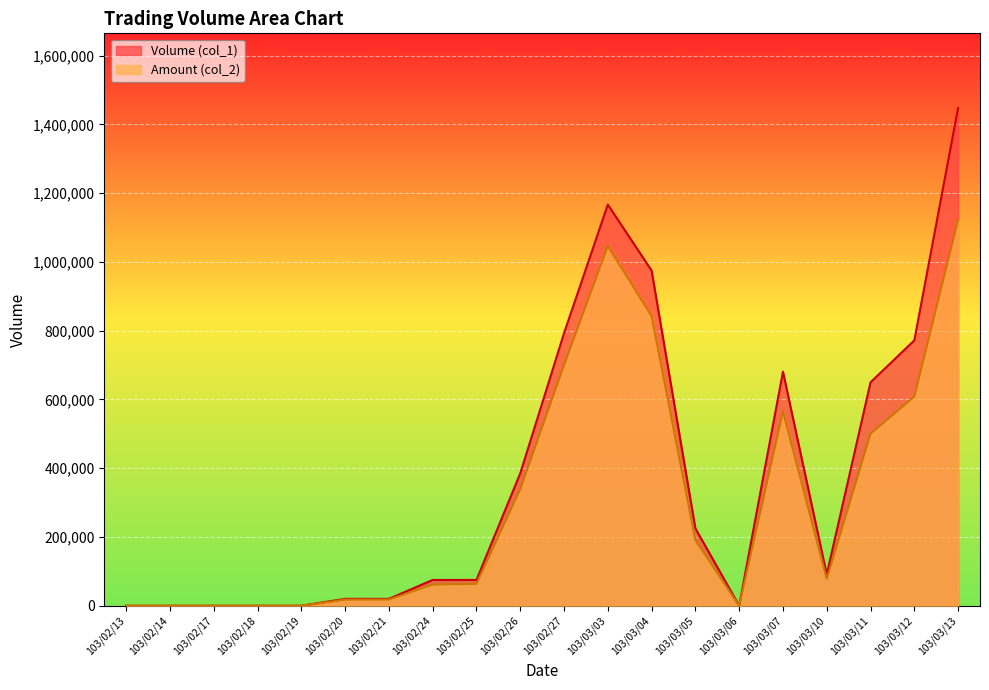

Which has a higher value, 103/02/14 or 103/02/20?

103/02/20